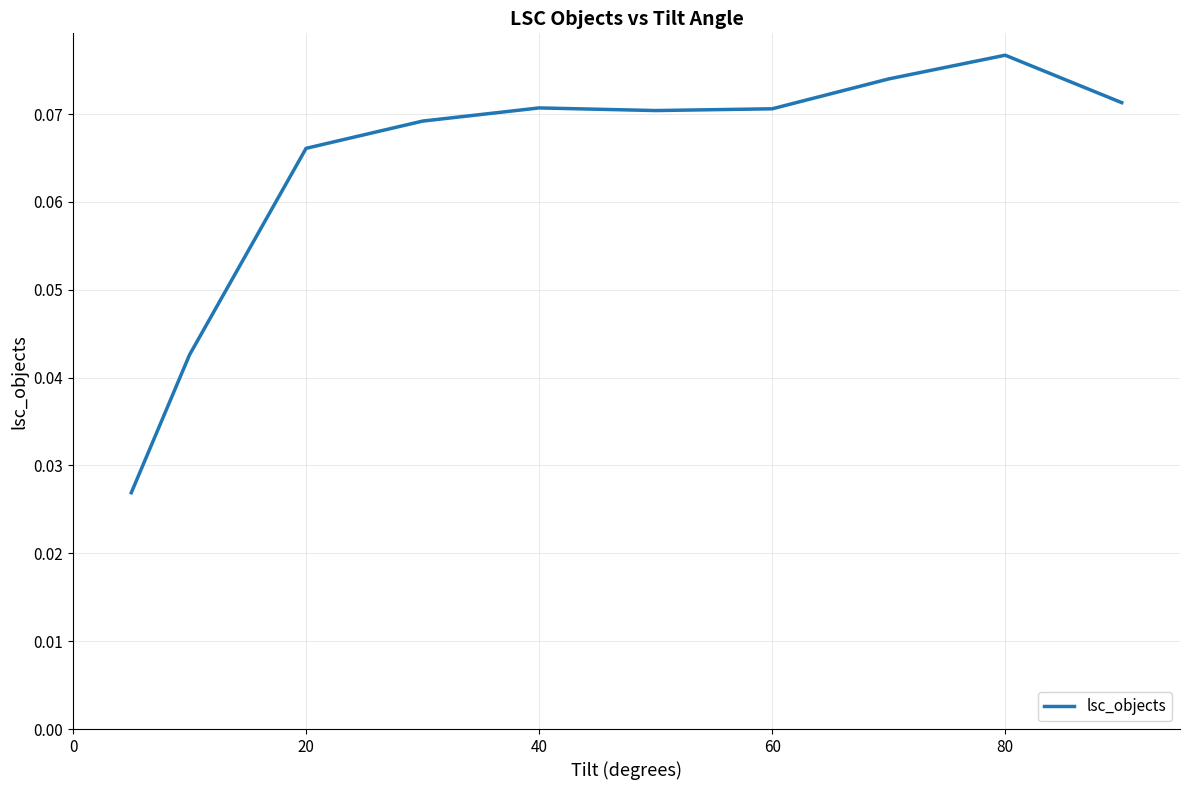

Which category has the highest value across all series?

80